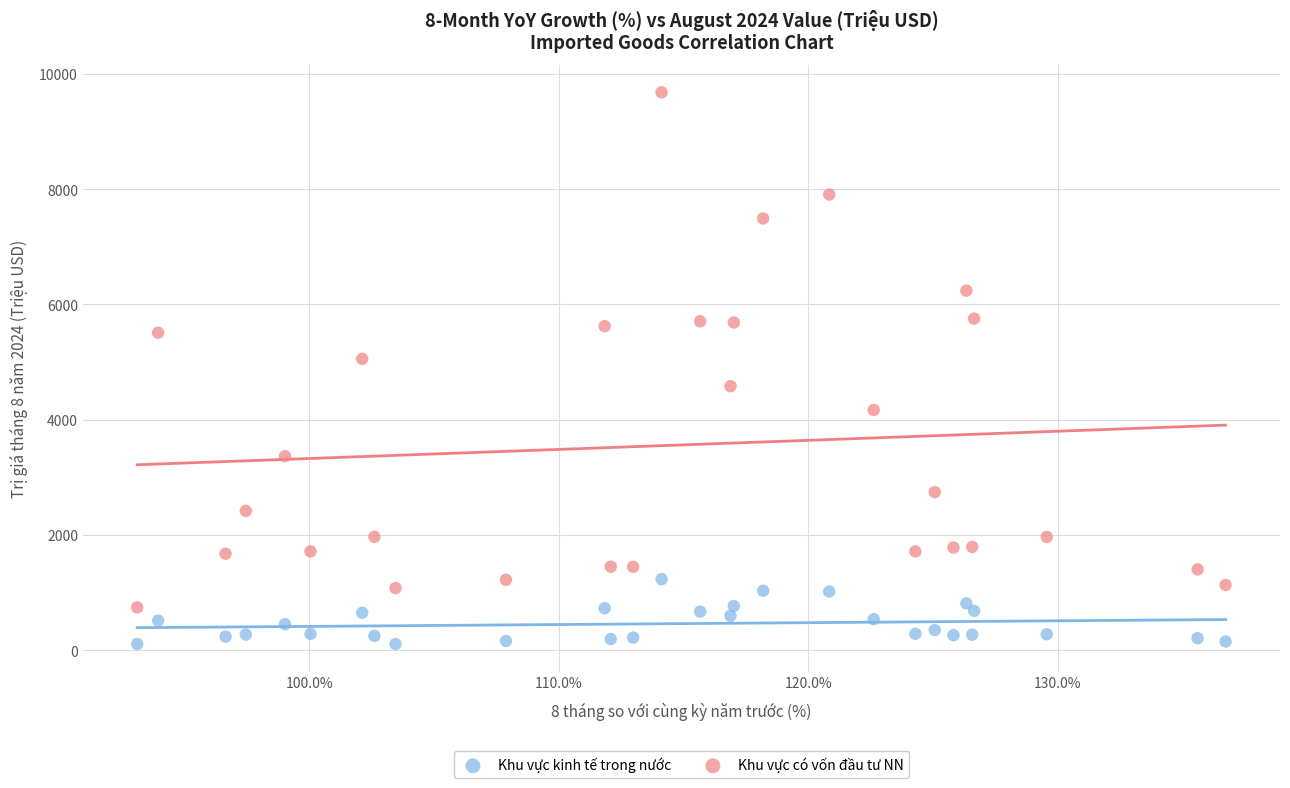

Across all data points, what is the range of X values (max minus min)?

43.6